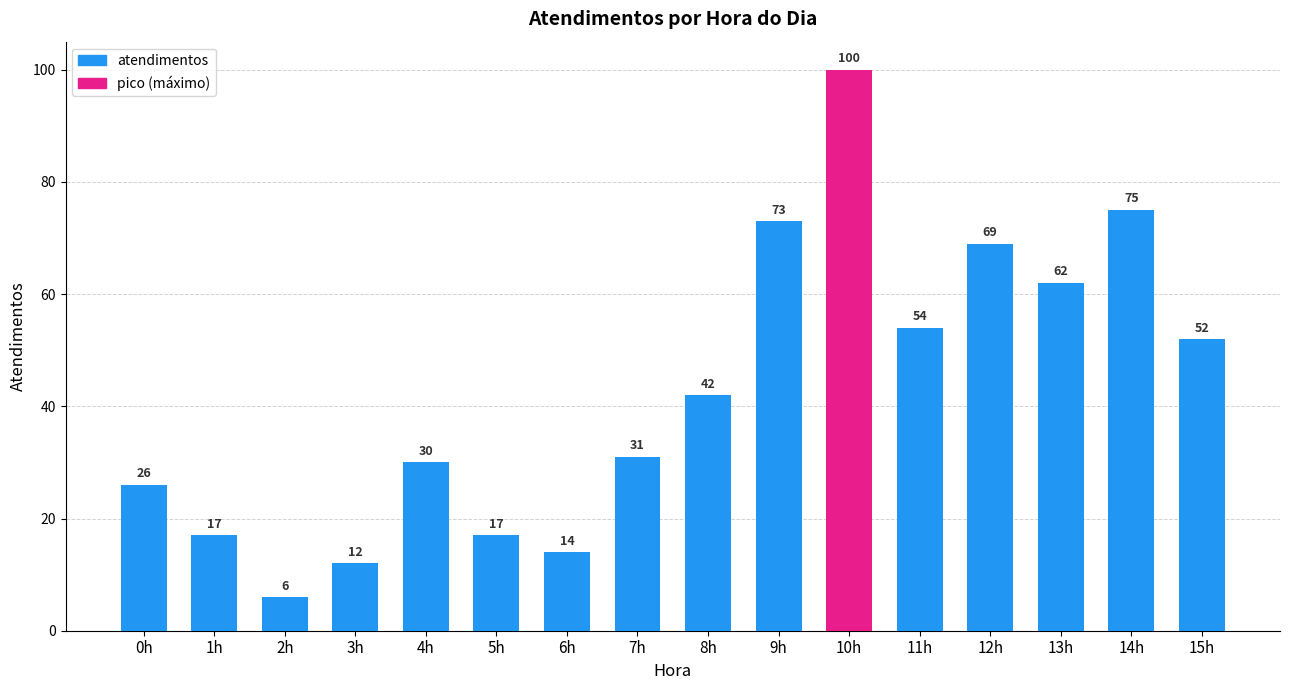

Reading right to left, extract all data points from this chart.

15h=52	14h=75	13h=62	12h=69	11h=54	10h=100	9h=73	8h=42	7h=31	6h=14	5h=17	4h=30	3h=12	2h=6	1h=17	0h=26